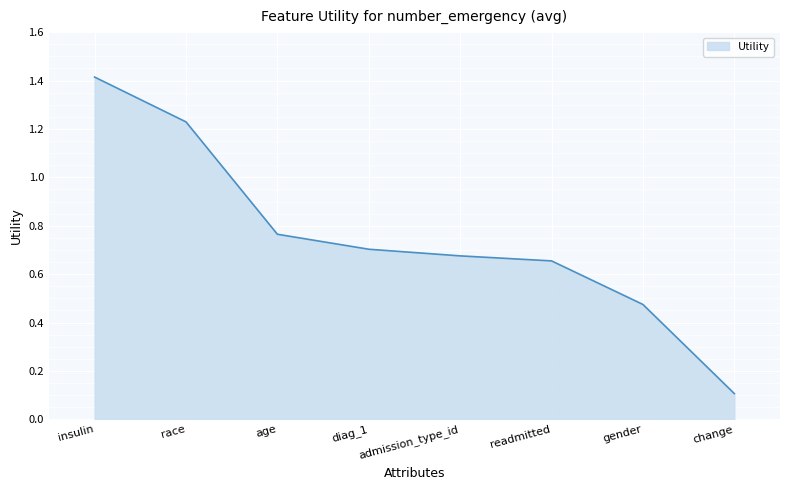

True or false: the data shows 1.0 at readmitted.

False